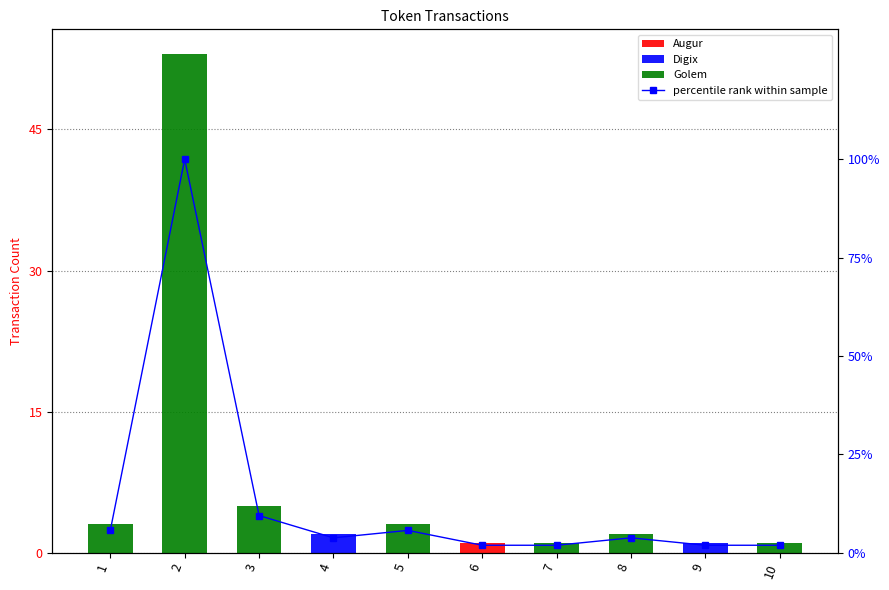

Reading right to left, transcribe all the data shown in this chart.

Augur: 0.0	0.0	0.0	0.0	1.0	0.0	0.0	0.0	0.0	0.0
Digix: 0.0	1.0	0.0	0.0	0.0	0.0	2.0	0.0	0.0	0.0
Golem: 1.0	0.0	2.0	1.0	0.0	3.0	0.0	5.0	53.0	3.0
percentile rank within sample: 1.9	1.9	3.8	1.9	1.9	5.7	3.8	9.4	100.0	5.7